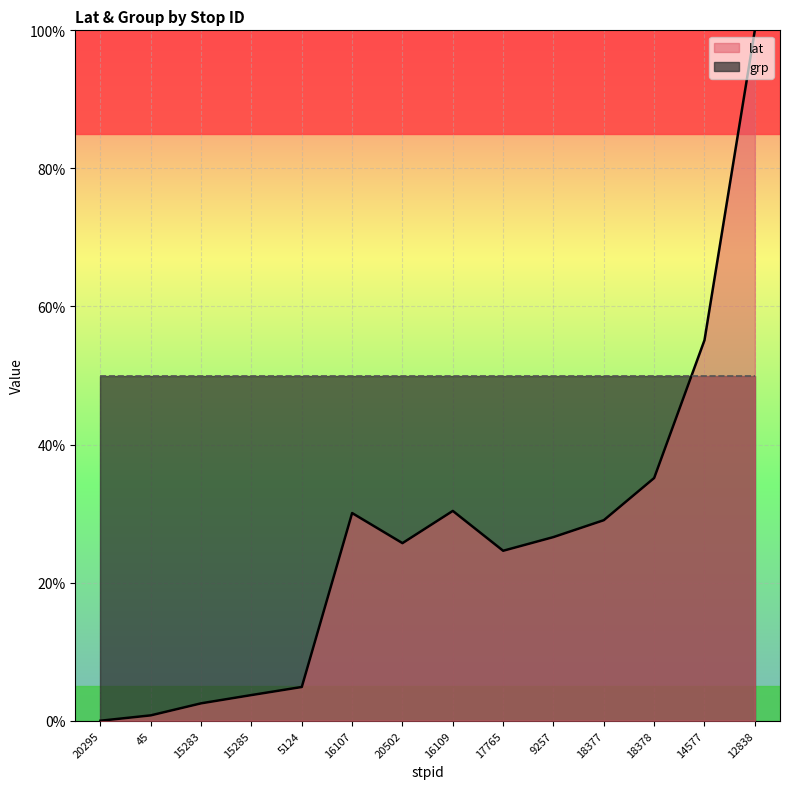

Rank the categories by value from lowest to highest.

20295, 45, 15283, 15285, 5124, 17765, 20502, 9257, 18377, 16107, 16109, 18378, 14577, 12838